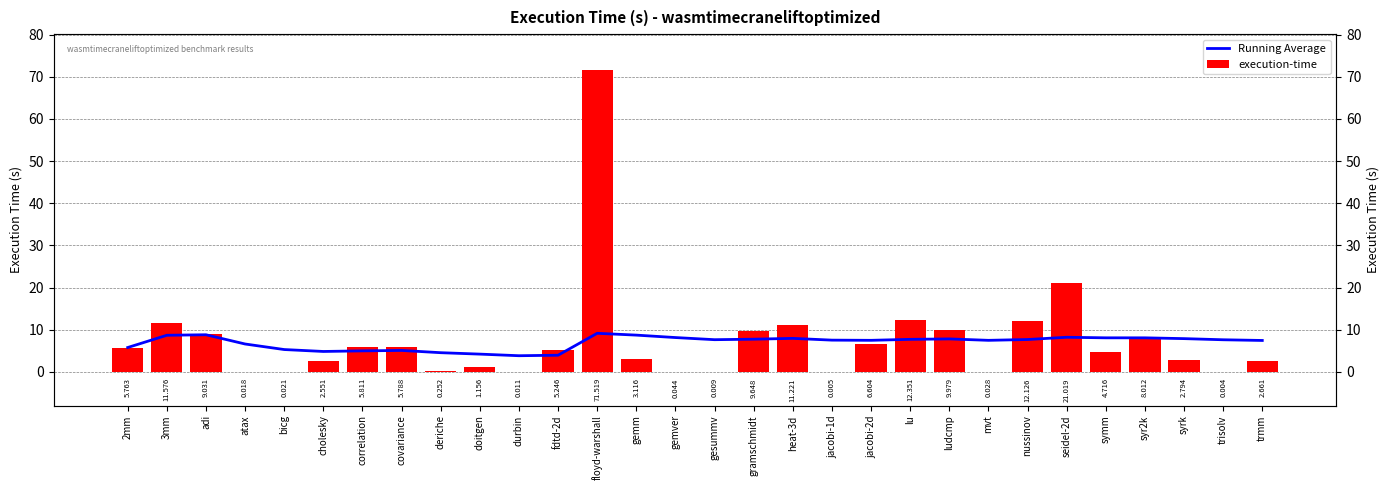

Reading left to right, extract all data points from this chart.

Running Average: 2mm=5.8	3mm=8.7	adi=8.8	atax=6.6	bicg=5.3	cholesky=4.8	correlation=5.0	covariance=5.1	deriche=4.5	doitgen=4.2	durbin=3.8	fdtd-2d=3.9	floyd-warshall=9.1	gemm=8.7	gemver=8.1	gesummv=7.6	gramschmidt=7.7	heat-3d=7.9	jacobi-1d=7.5	jacobi-2d=7.5	lu=7.7	ludcmp=7.8	mvt=7.5	nussinov=7.7	seidel-2d=8.2	symm=8.1	syr2k=8.1	syrk=7.9	trisolv=7.6	trmm=7.4
execution-time: 2mm=5.8	3mm=11.6	adi=9.0	atax=0.0	bicg=0.0	cholesky=2.6	correlation=5.8	covariance=5.8	deriche=0.3	doitgen=1.2	durbin=0.0	fdtd-2d=5.2	floyd-warshall=71.5	gemm=3.1	gemver=0.0	gesummv=0.0	gramschmidt=9.6	heat-3d=11.2	jacobi-1d=0.0	jacobi-2d=6.6	lu=12.4	ludcmp=10.0	mvt=0.0	nussinov=12.1	seidel-2d=21.0	symm=4.7	syr2k=8.0	syrk=2.8	trisolv=0.0	trmm=2.7